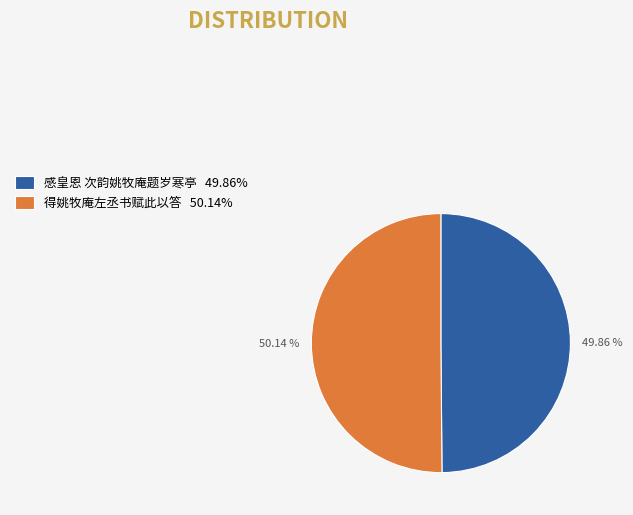

To the nearest percent, what is the combined percentage of 感皇恩 次韵姚牧庵题岁寒亭 and 得姚牧庵左丞书赋此以答?

100%